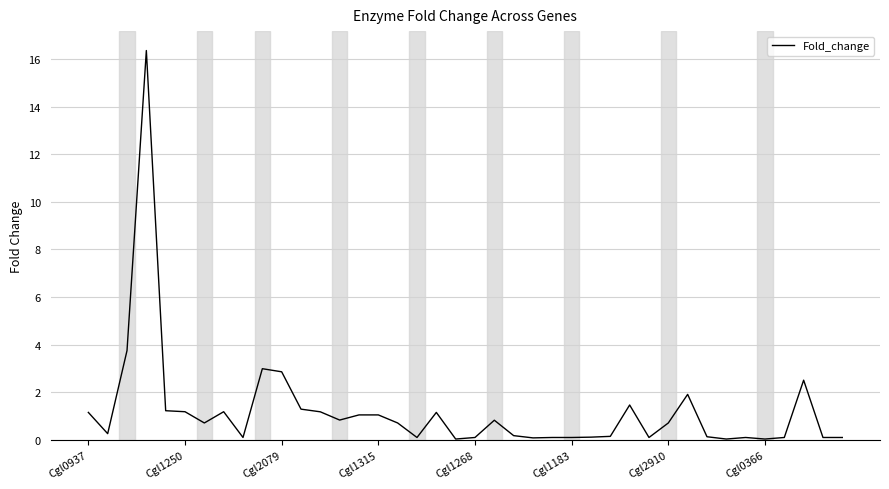

What is the maximum value shown in the chart?

16.4